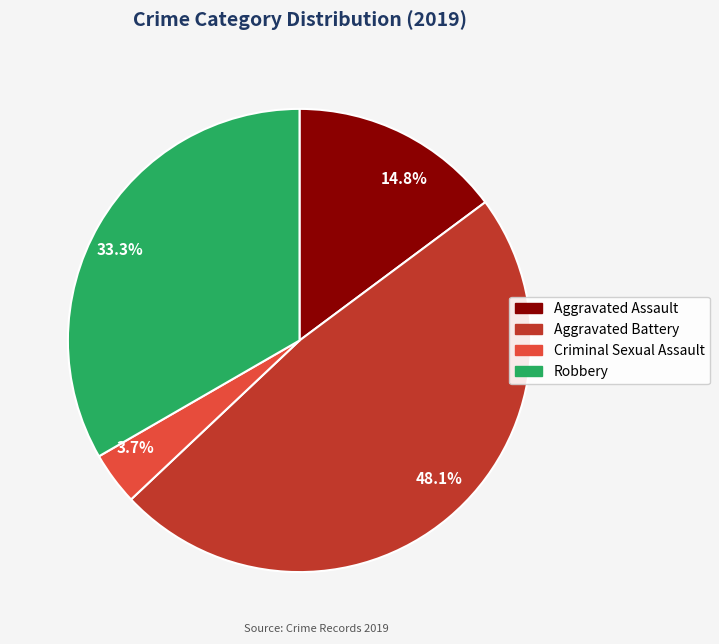

Is there any slice that represents more than half of the pie?

No